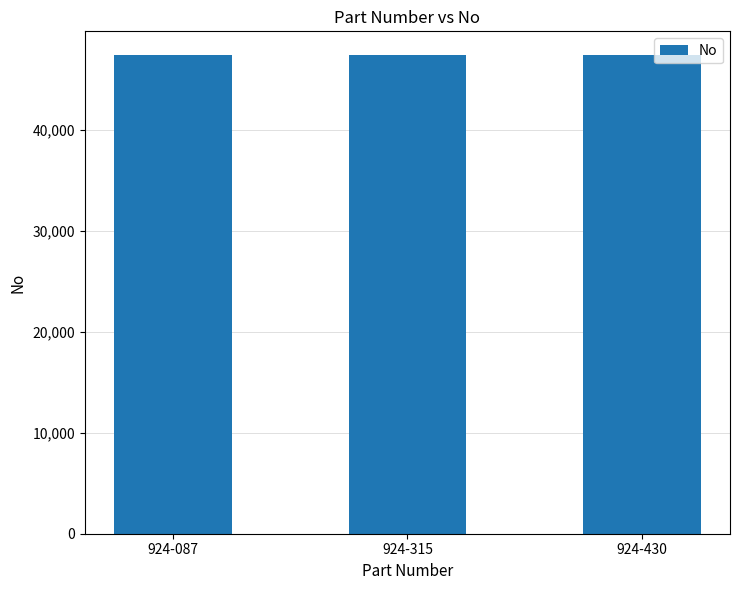

What is the ratio of the value at 924-315 to the value at 924-087?

1.0